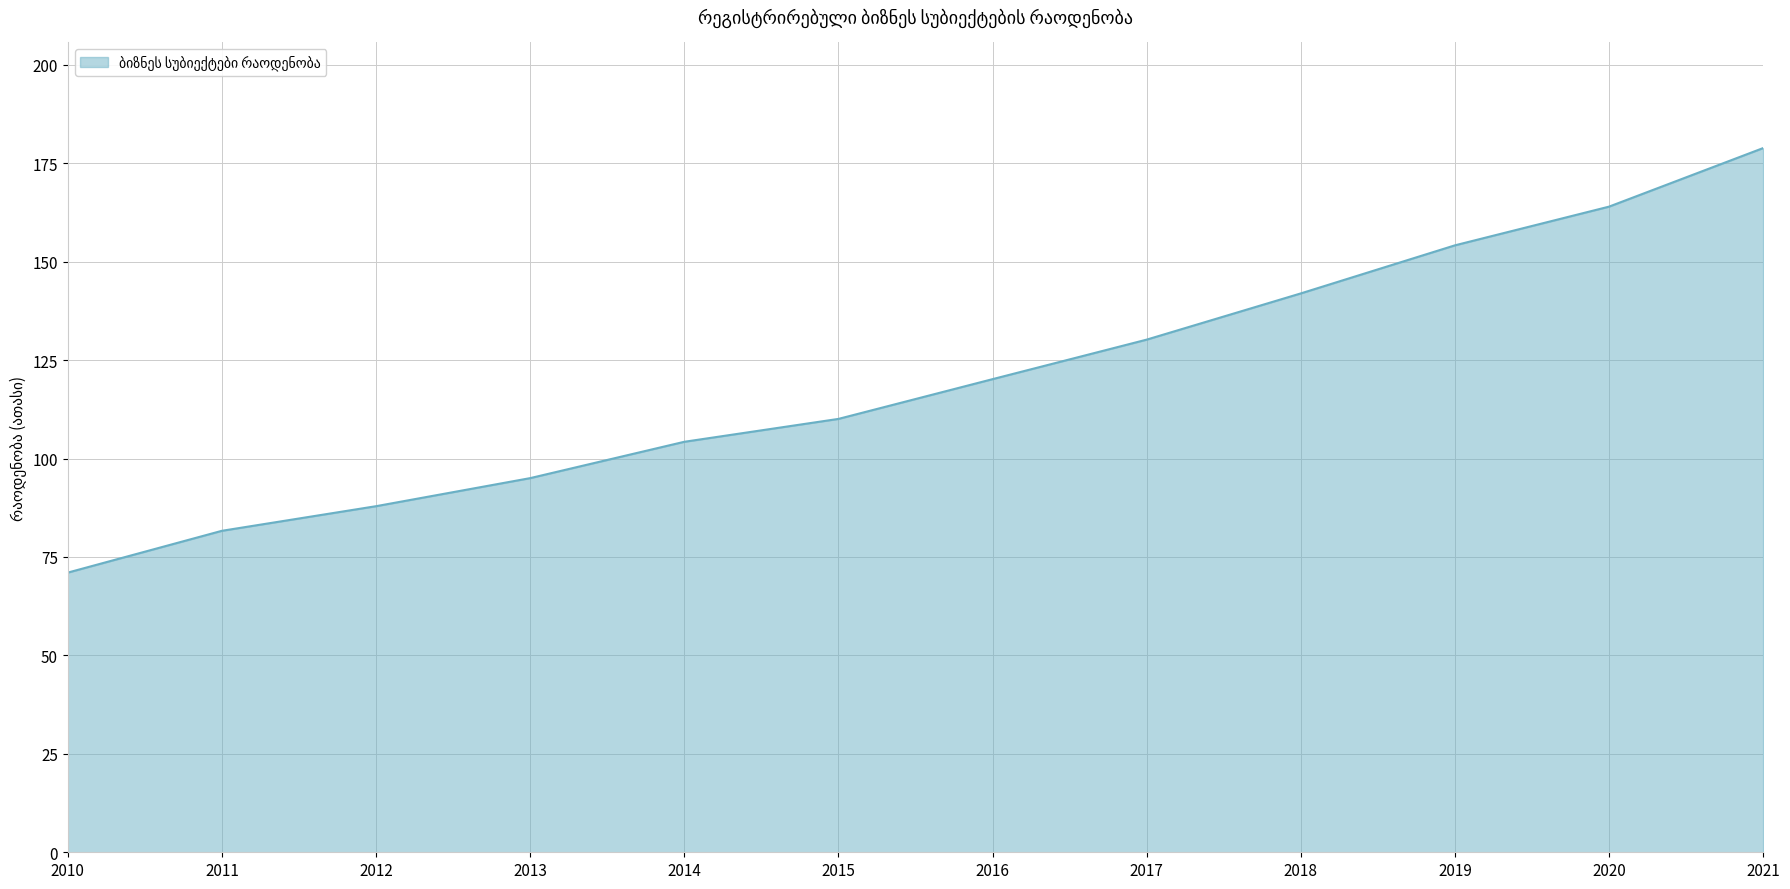

Rank the categories by value from lowest to highest.

2010, 2011, 2012, 2013, 2014, 2015, 2016, 2017, 2018, 2019, 2020, 2021